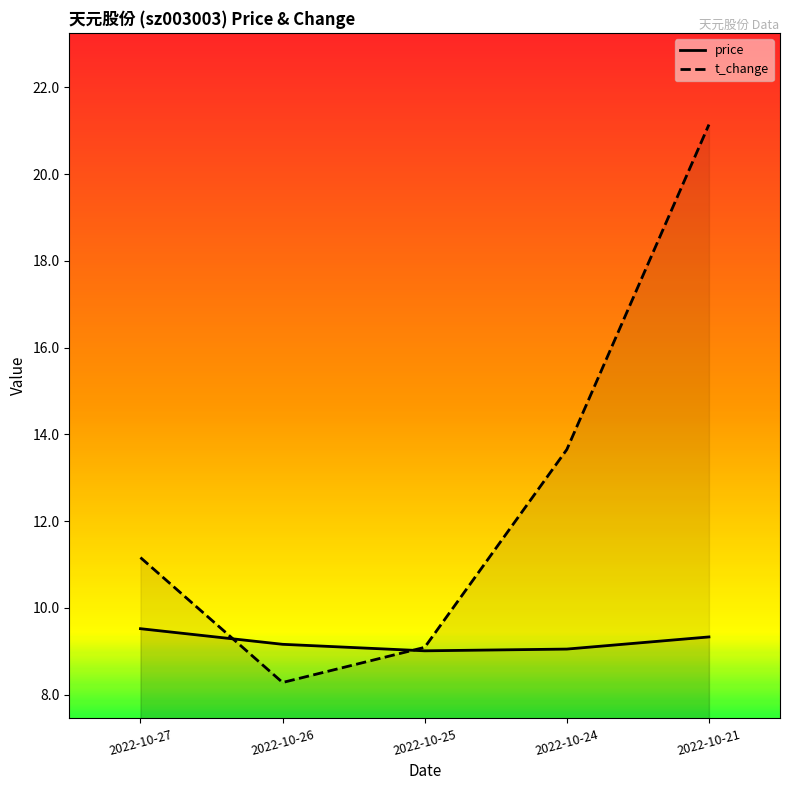

Which series has the largest total across all categories?

t_change